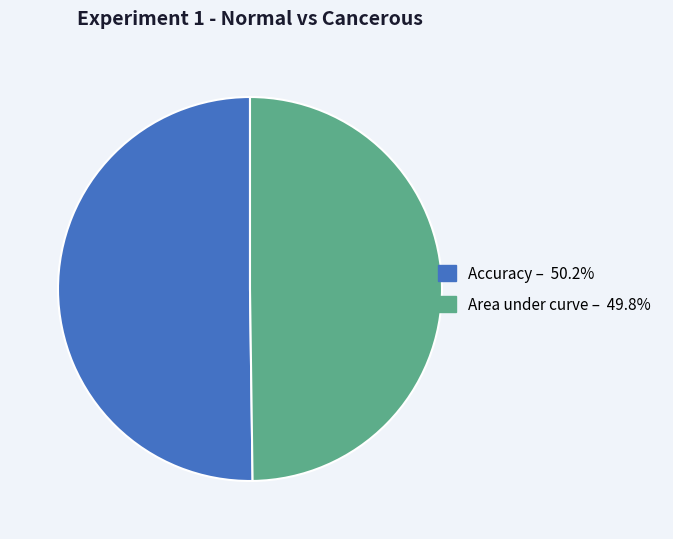

What is the majority slice?

Accuracy